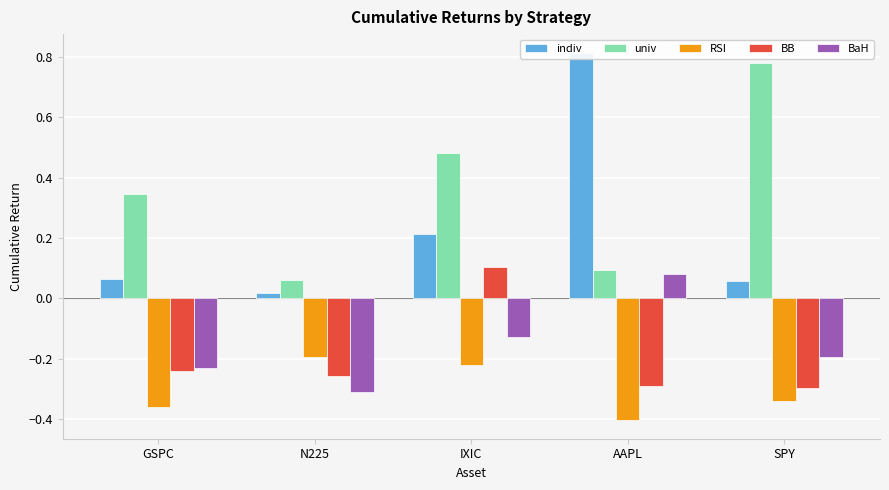

What is the difference between the maximum and minimum values in the BB series?

0.4